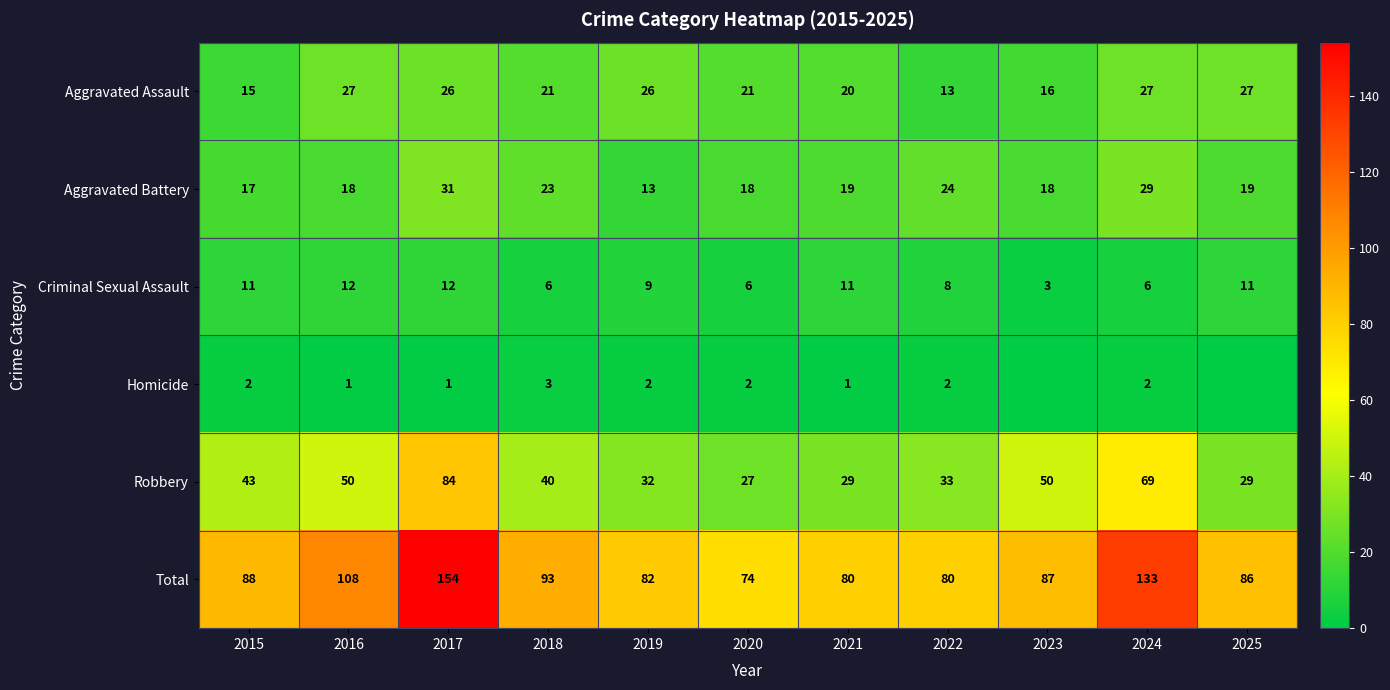

Between 2017 and 2021, which series saw the biggest shift?

Total